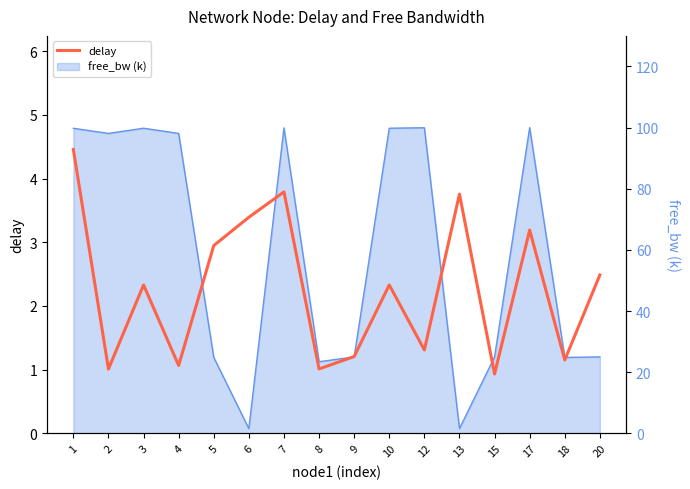

At which label does the data first exceed 2?

1